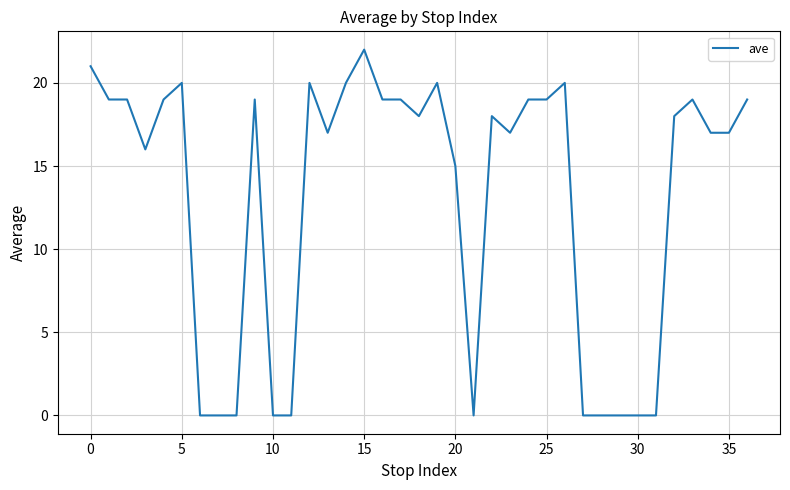

What is the difference between the second highest and minimum values?

21